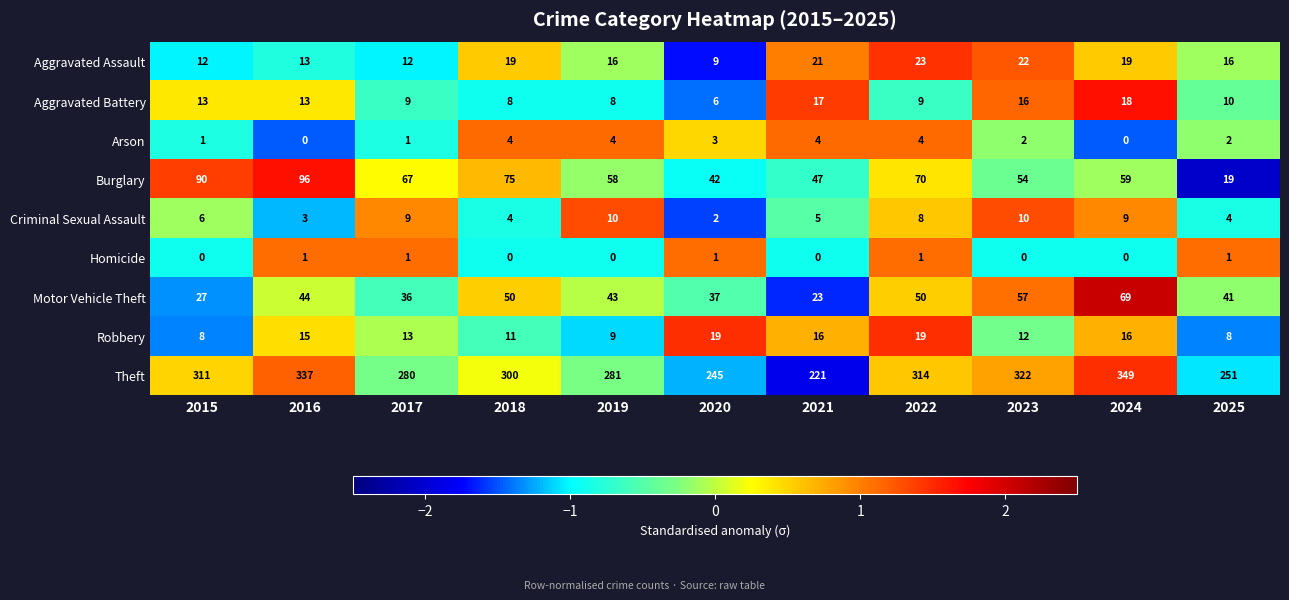

What is the minimum value shown in the chart?

0